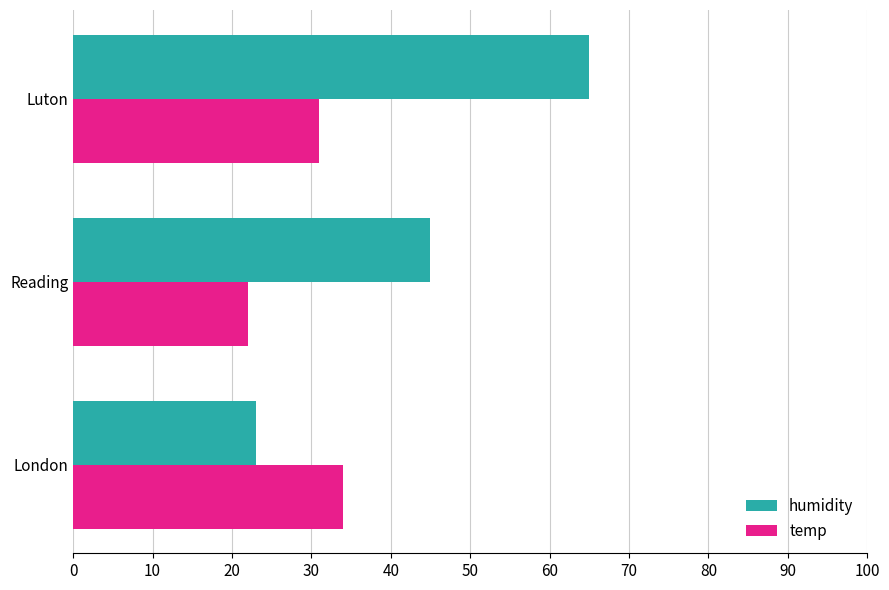

The value of temp at London is 34. True or false?

True